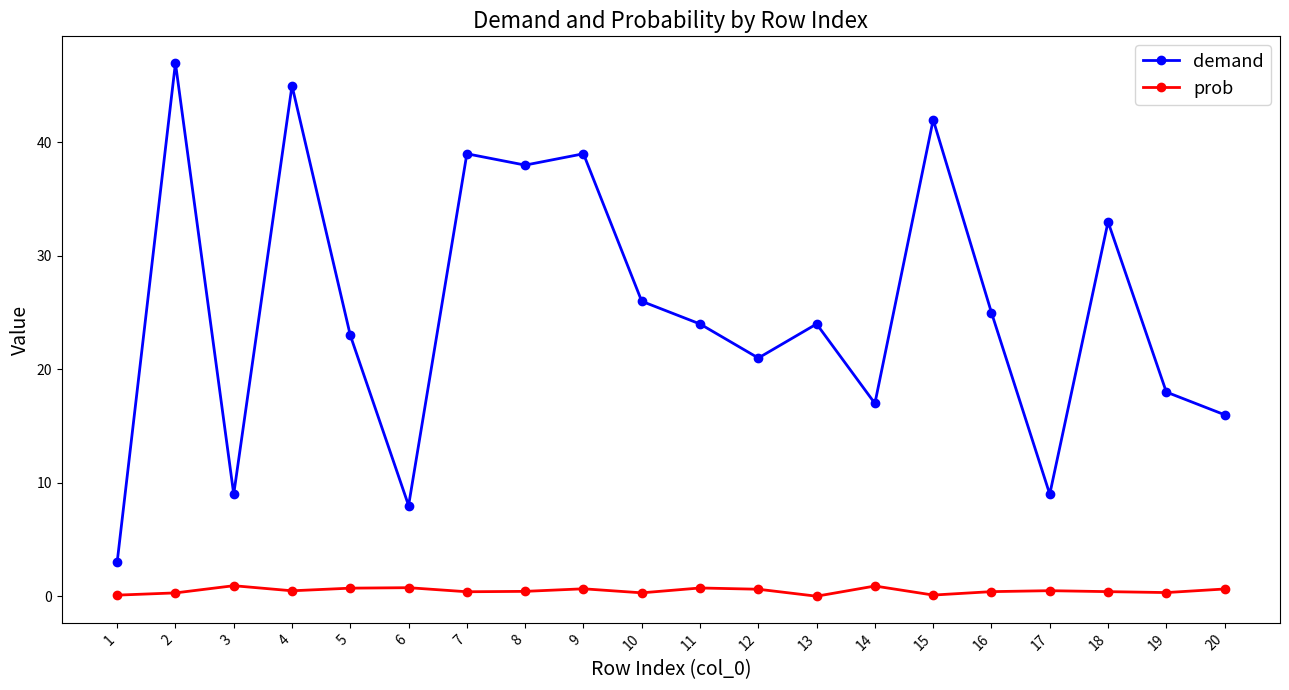

What is the sum of all prob values?

9.8